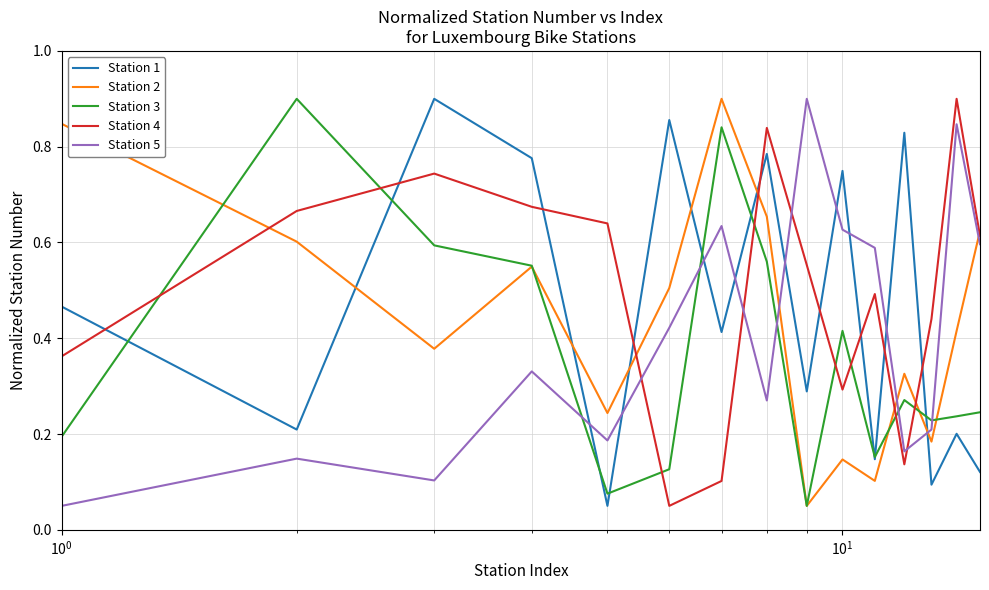

After their last crossing, which series has the higher values: Station 2 or Station 5?

Station 2